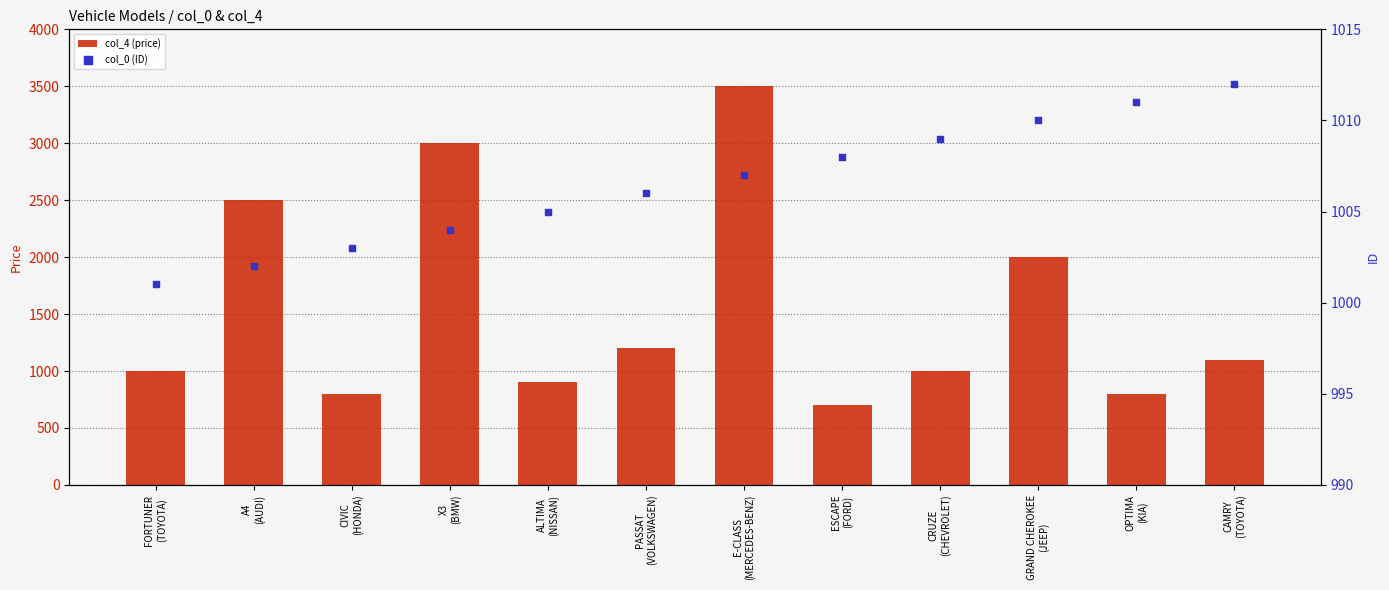

What are all the series names shown in the legend?

col_4 (price), col_0 (ID)